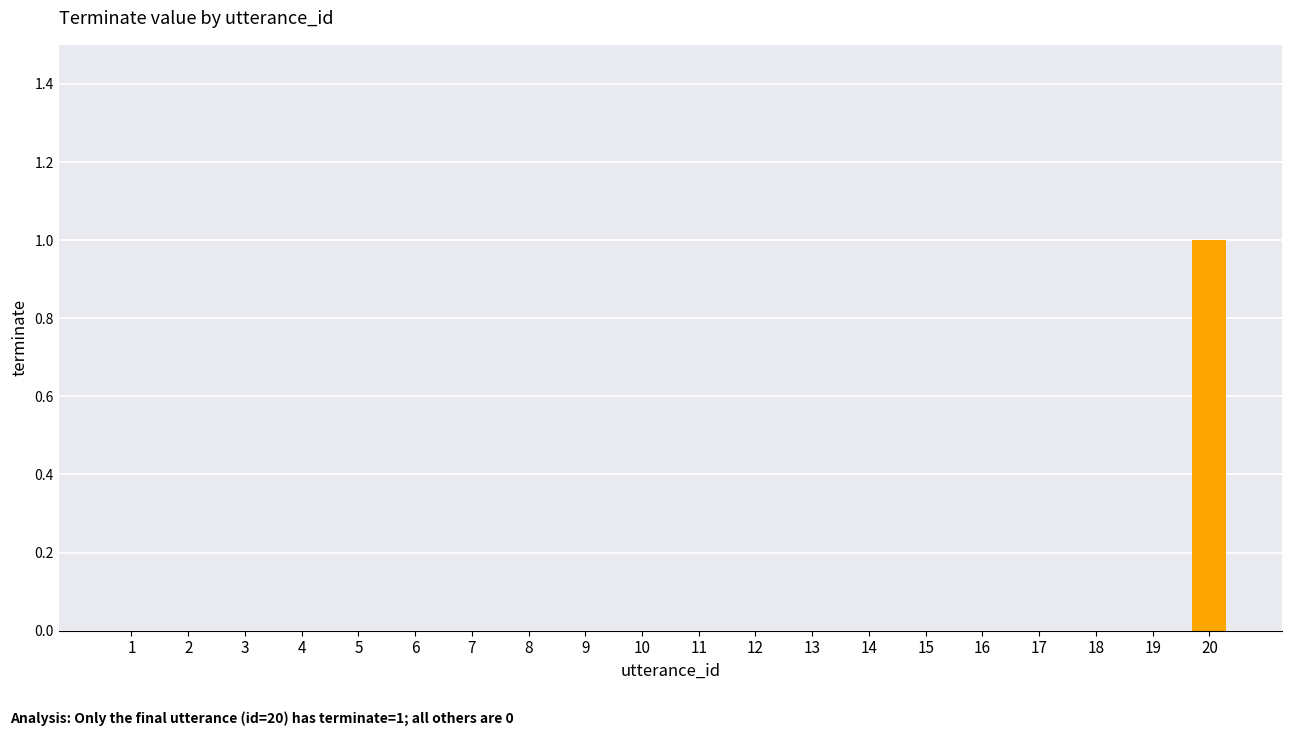

How many distinct data groups are displayed?

1